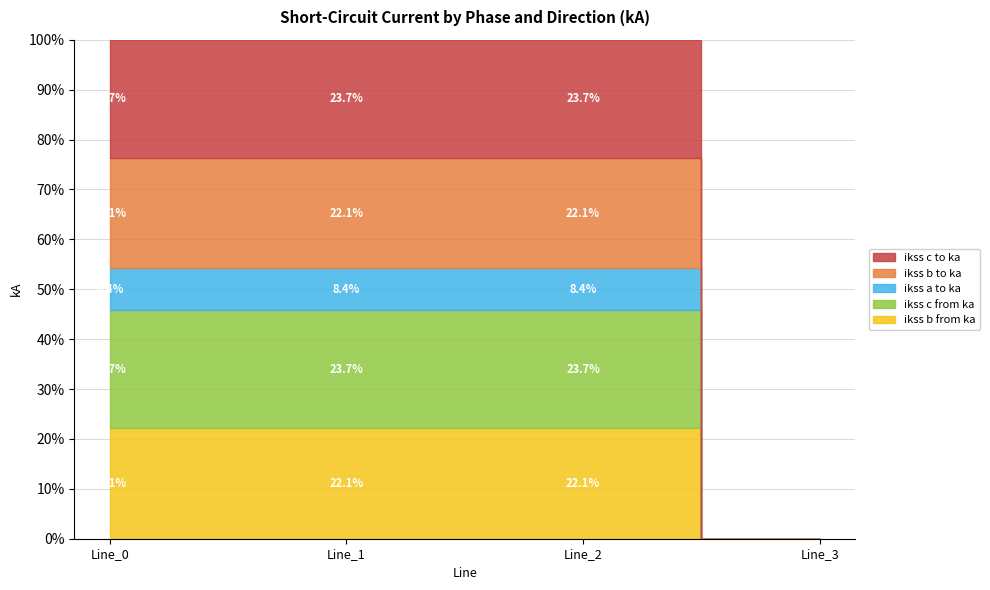

Which series has the largest range (max minus min)?

pf_ikss_c_to_ka